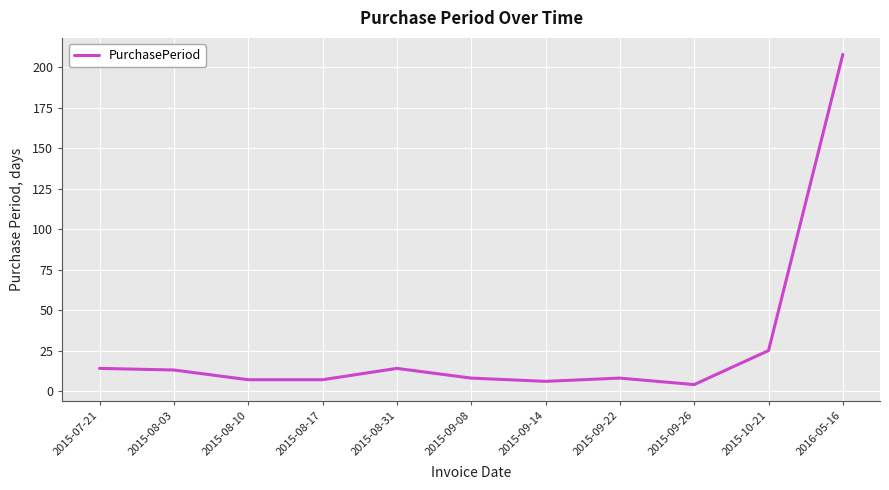

Which has a higher value, 2015-09-14 or 2015-10-21?

2015-10-21